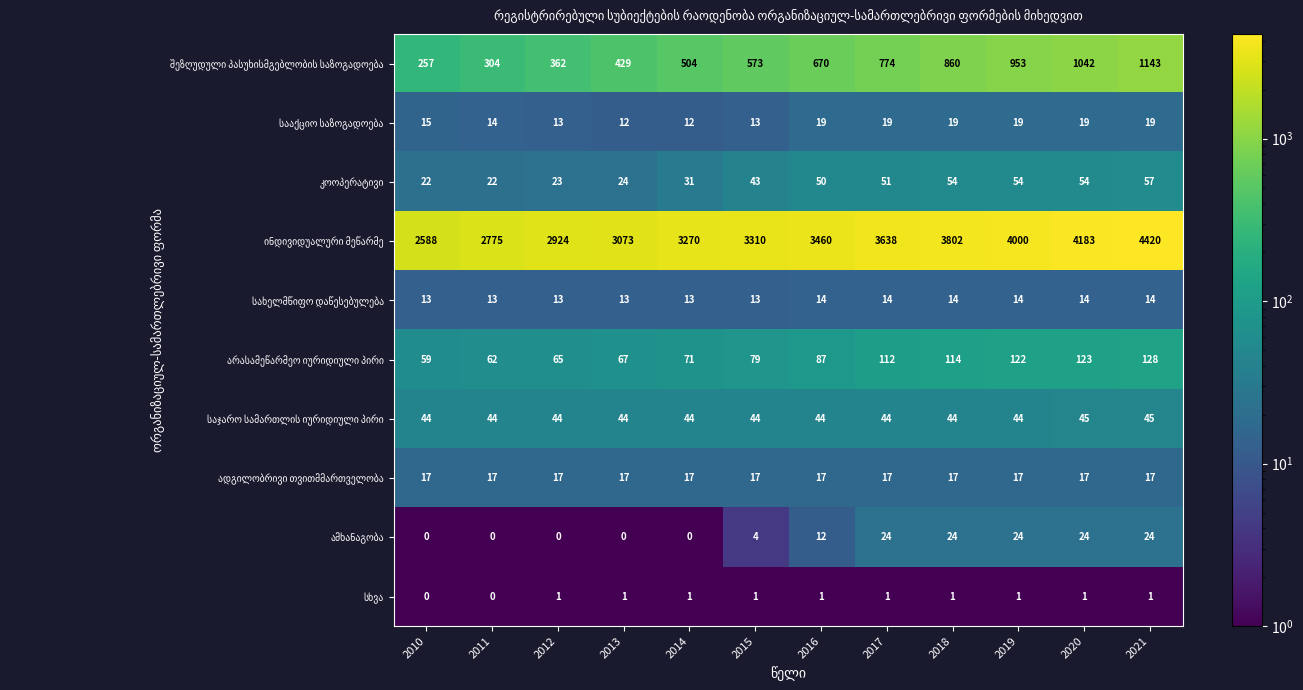

At which category is the sum across all series the highest?

2021